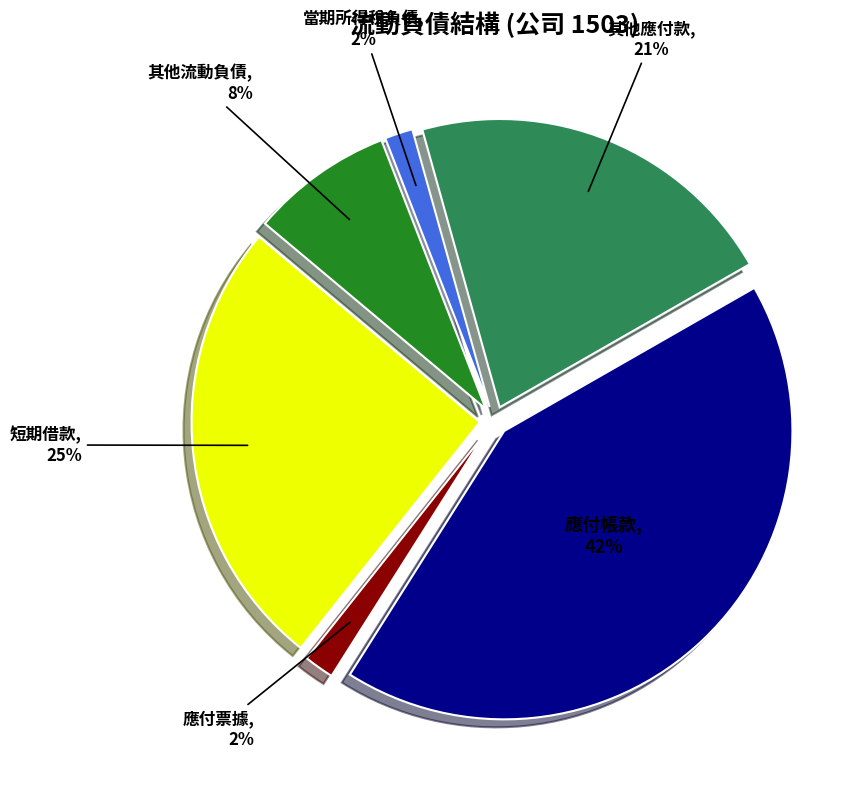

How many segments does this pie chart have?

6